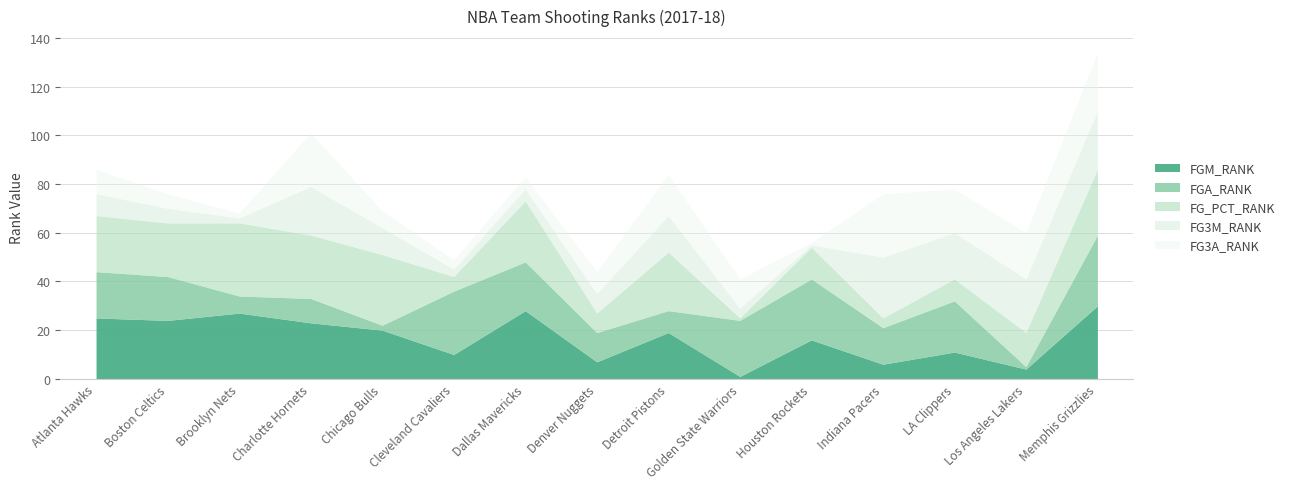

What are all the series names shown in the legend?

FGM_RANK, FGA_RANK, FG_PCT_RANK, FG3M_RANK, FG3A_RANK